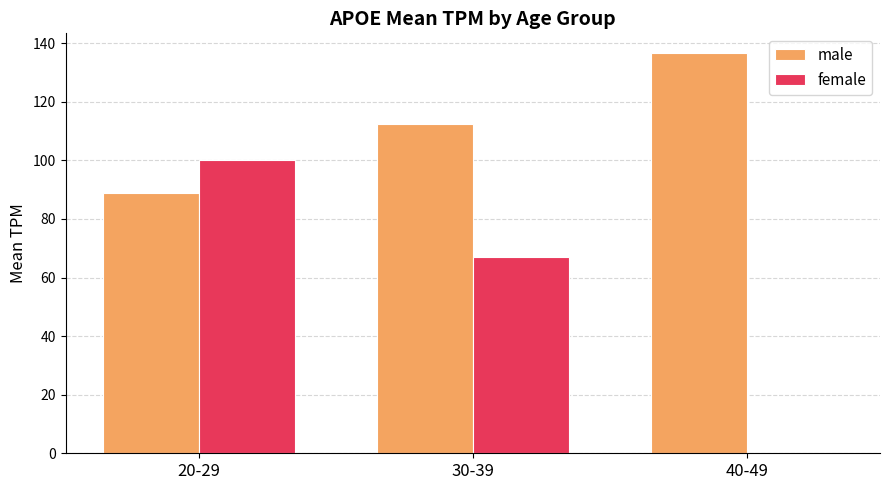

At which label does male first exceed 112?

30-39